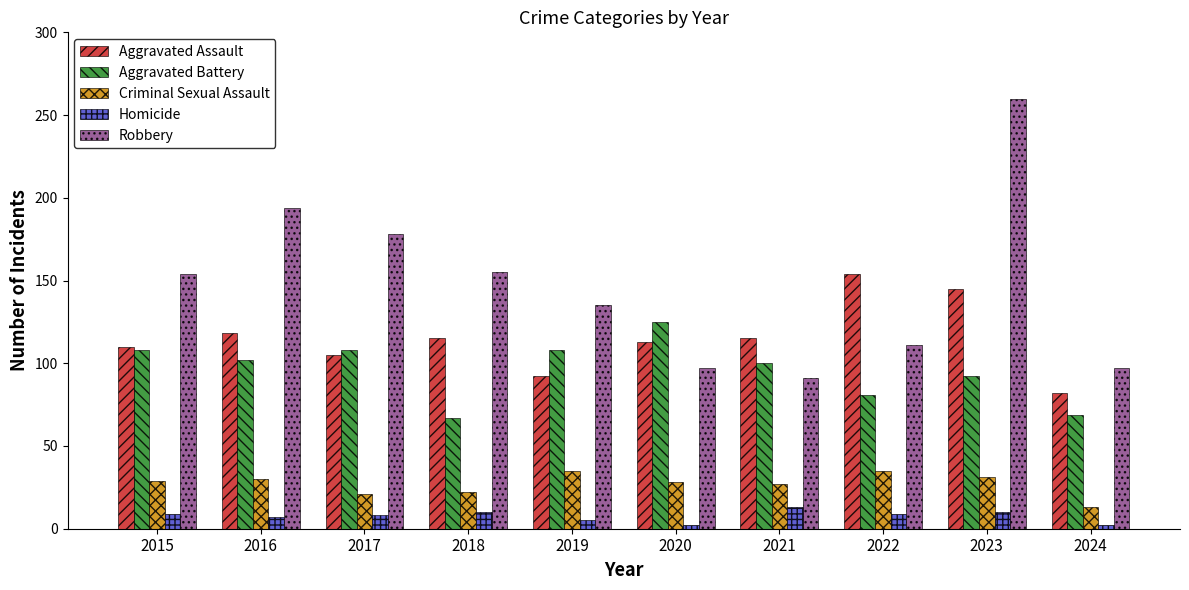

Is it true that Aggravated Battery equals 81 at 2022?

True